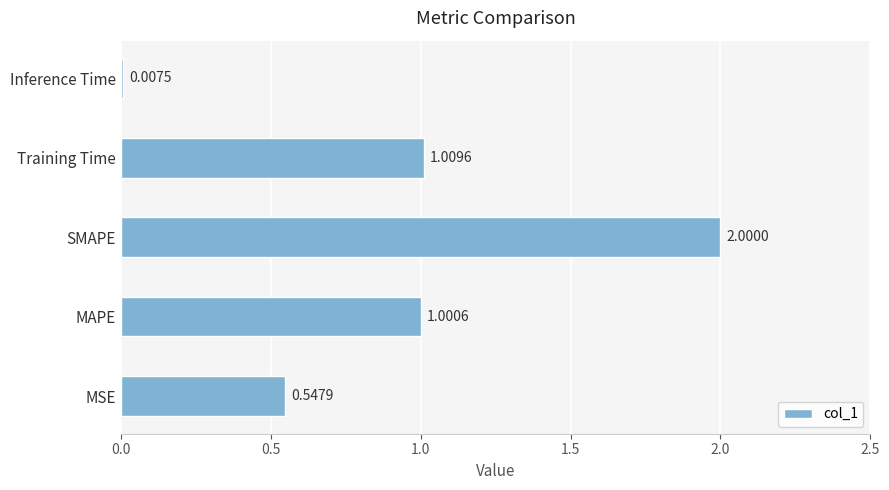

Does the chart contain stacked bars?

No